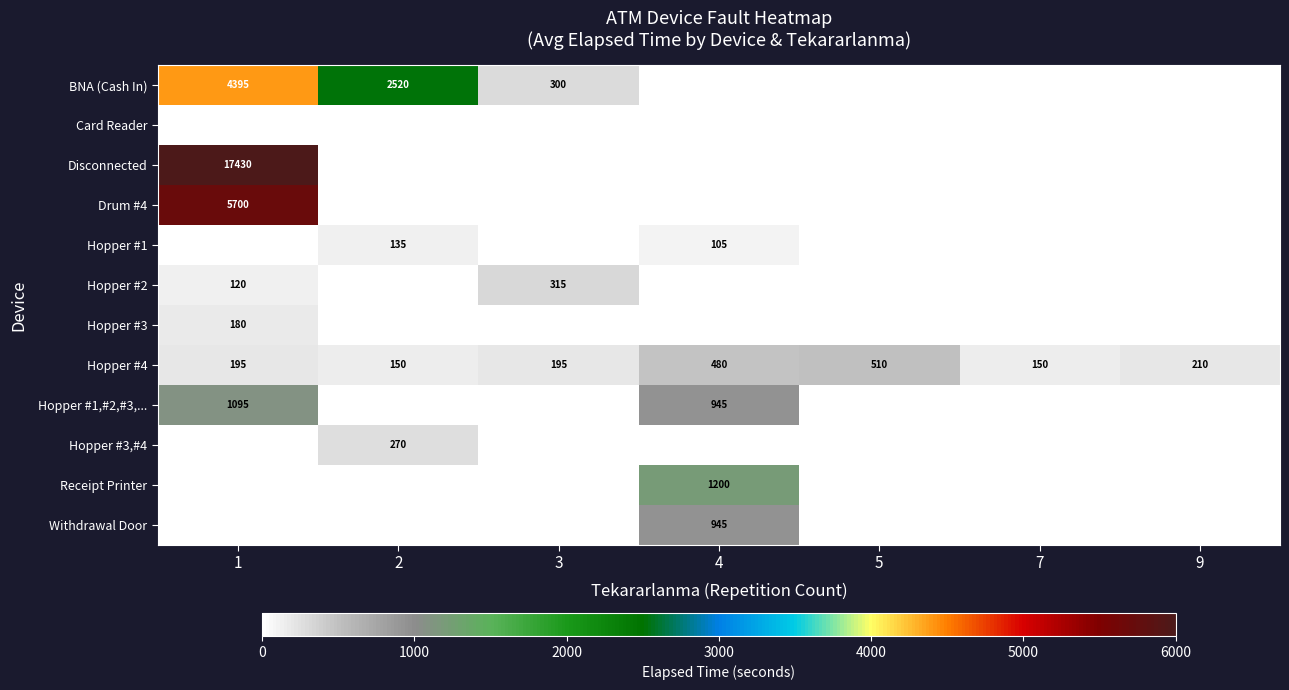

Which label corresponds to the largest value in the chart?

1